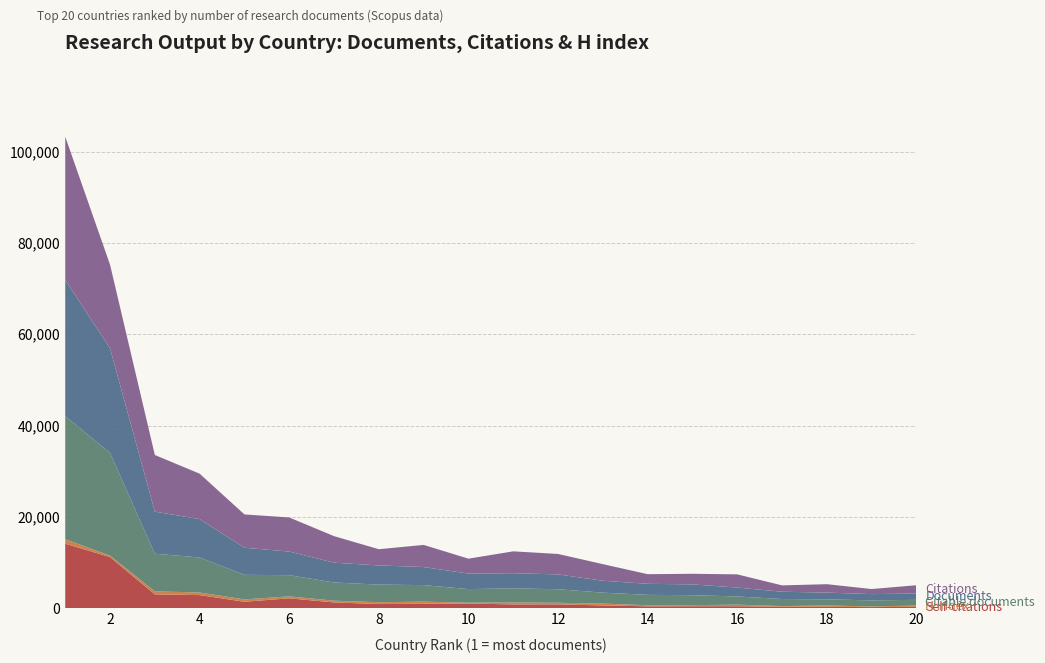

Reading left to right, transcribe all the data shown in this chart.

Self-citations: 14140	11216	3051	2884	1430	2180	1281	923	995	1047	842	854	617	432	445	446	363	306	262	312
H index: 993	304	654	572	514	428	385	401	460	174	426	350	402	231	237	350	118	300	154	270
Citable documents: 26959	22504	8240	7671	5380	4642	3984	3861	3620	2986	3094	2968	2405	2278	2181	1794	1546	1355	1310	1268
Documents: 29806	22886	9216	8392	5934	5164	4334	4196	3954	3389	3316	3245	2607	2415	2366	1942	1593	1472	1377	1369
Citations: 31376	18335	12407	9957	7298	7471	5811	3553	4848	3268	4791	4479	3634	2112	2326	2895	1393	1844	1112	1826